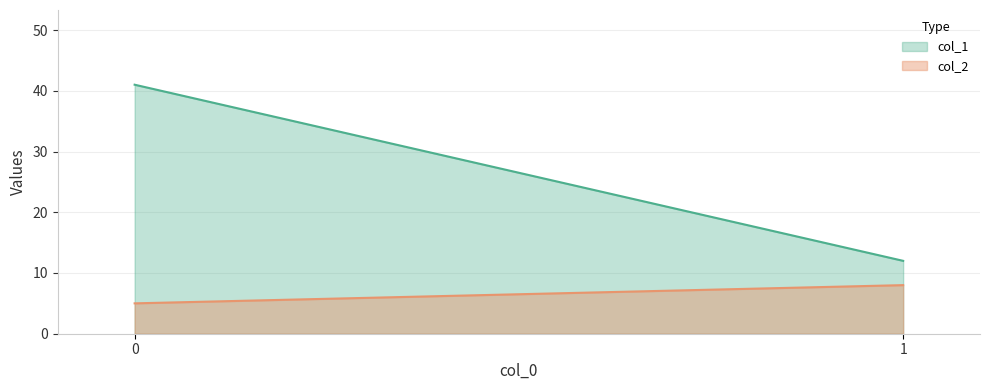

True or false: col_1 has a value of 12 at 1.

True